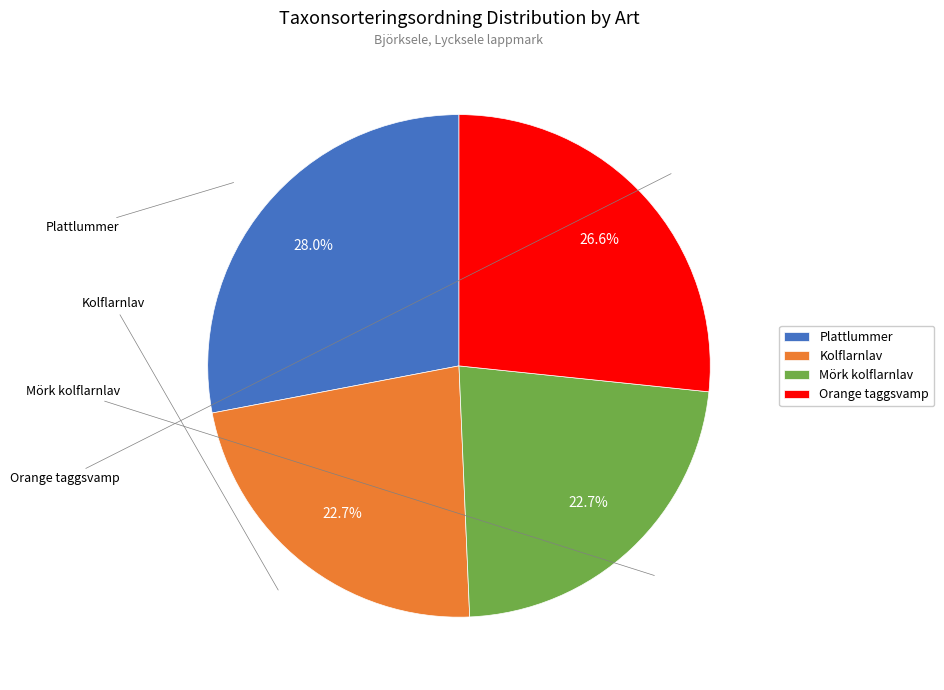

Which slice is the largest?

Plattlummer